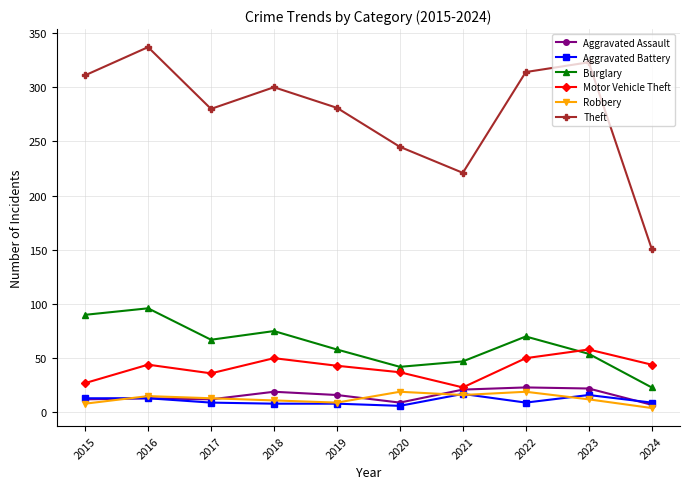

What are all the series names shown in the legend?

Aggravated Assault, Aggravated Battery, Burglary, Motor Vehicle Theft, Robbery, Theft